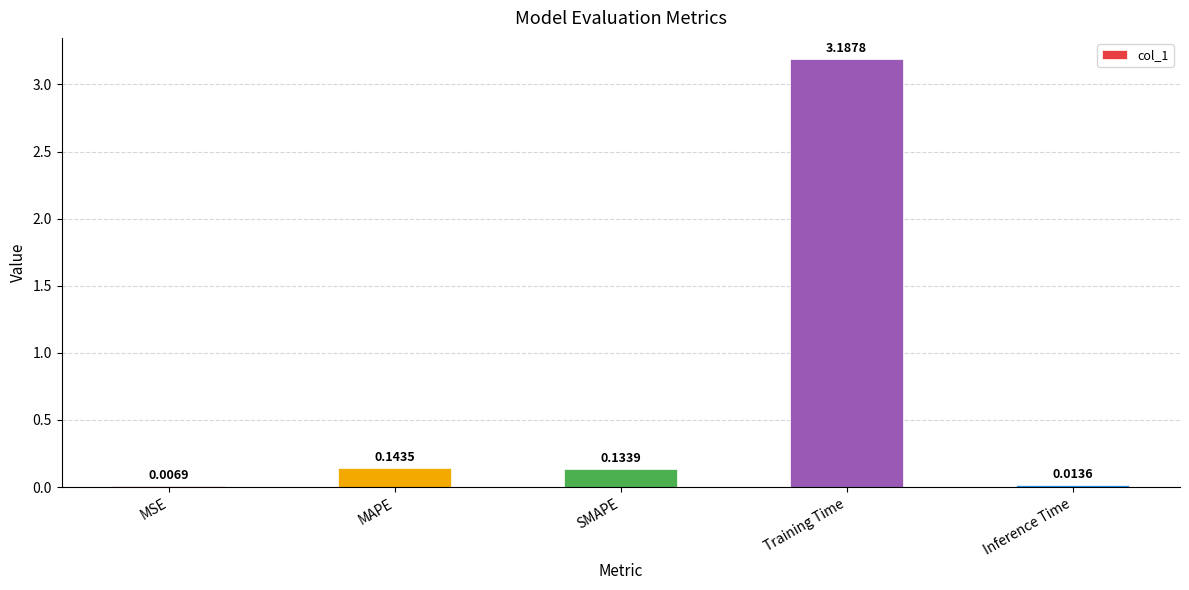

Where is the data nearest to the value 1?

MAPE